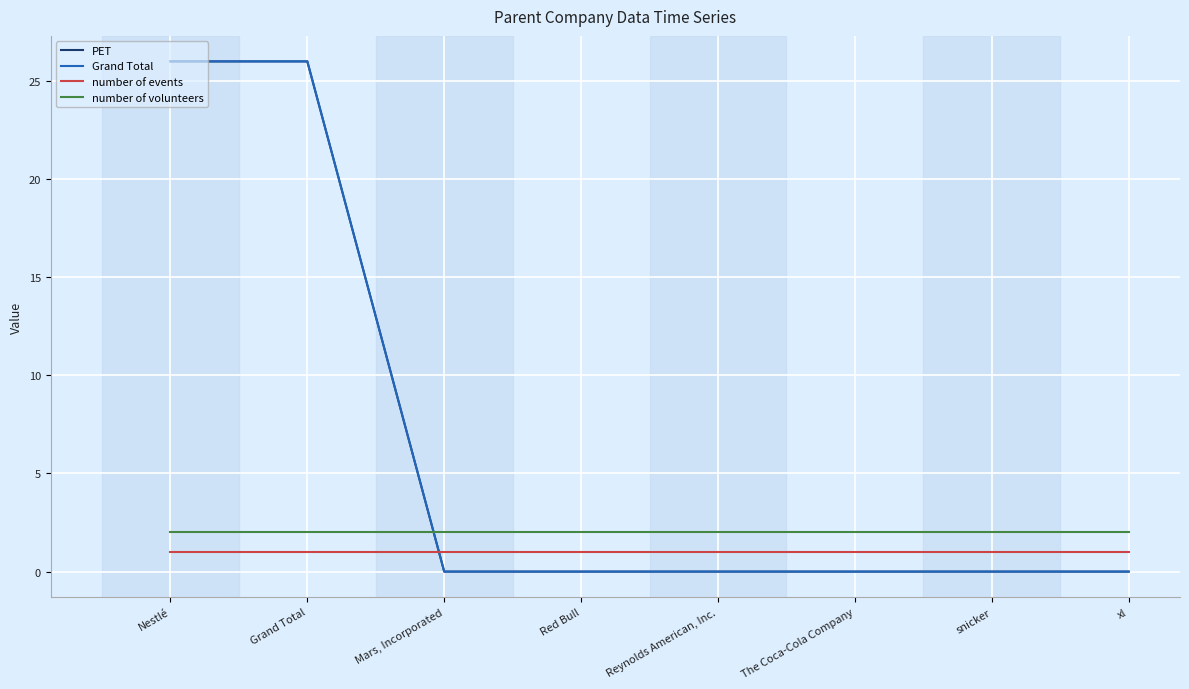

Which series has the largest total across all categories?

PET